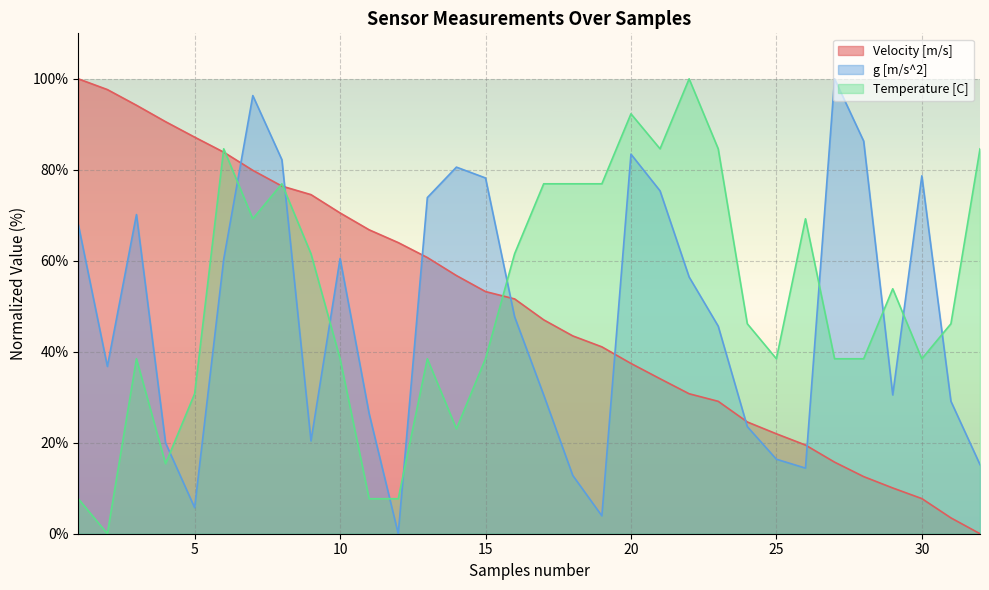

Is the value of Velocity [m/s] at 18 greater than the value of g [m/s^2] at 26?

Yes